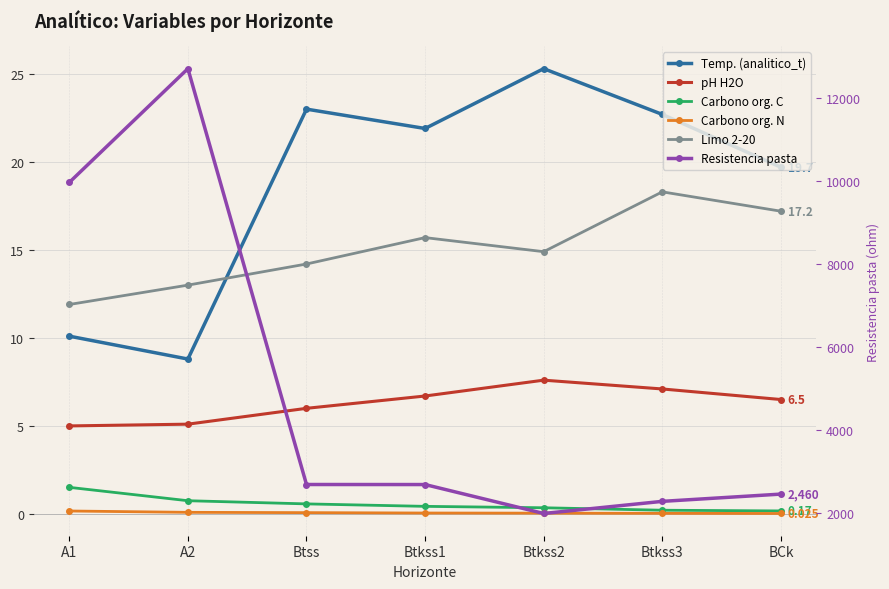

Between which two adjacent categories do Temp. (analitico_t) and Limo 2-20 first intersect?

A2 and Btss